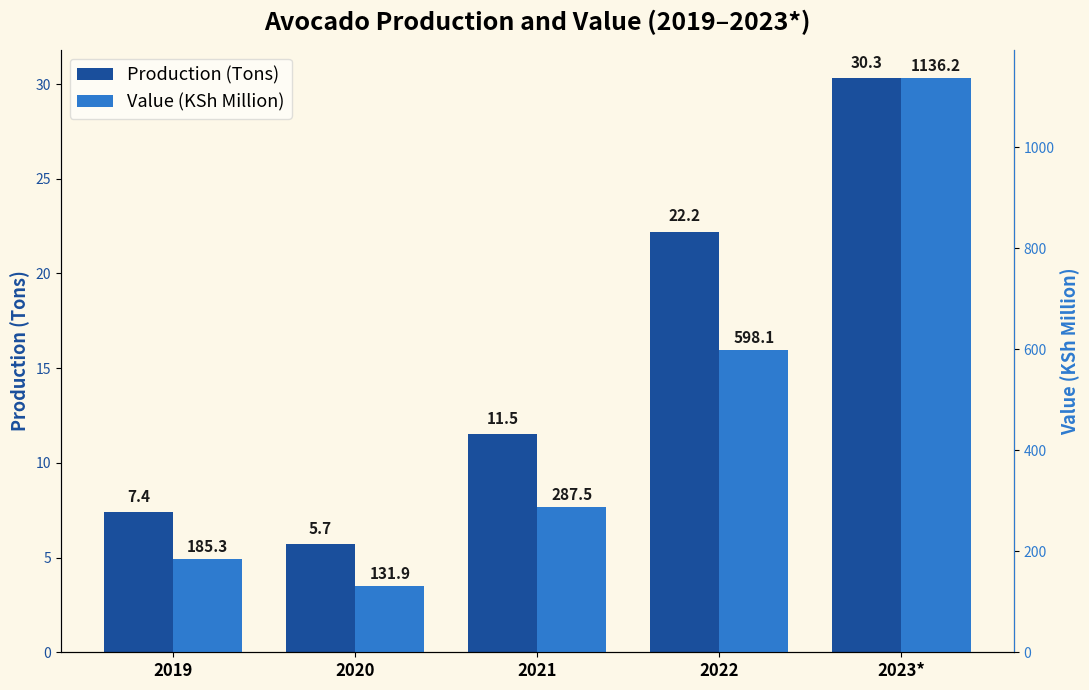

What is the average value of the Production (Tons) series?

15.4